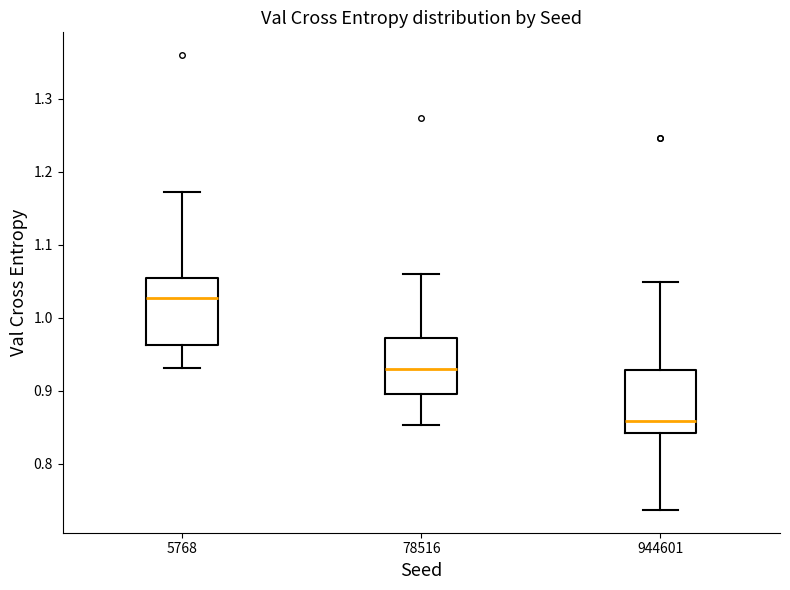

Reading left to right, transcribe this box plot: for each box, give where its median line is, the range the box spans, and where its two whiskers end, as read against the y-axis. The values are not printed on the chart, so give them approximately, as read against the axis.

5768: median 1.03, box 0.96 to 1.05, whiskers 0.93 to 1.17
78516: median 0.93, box 0.90 to 0.97, whiskers 0.85 to 1.06
944601: median 0.86, box 0.84 to 0.93, whiskers 0.74 to 1.05